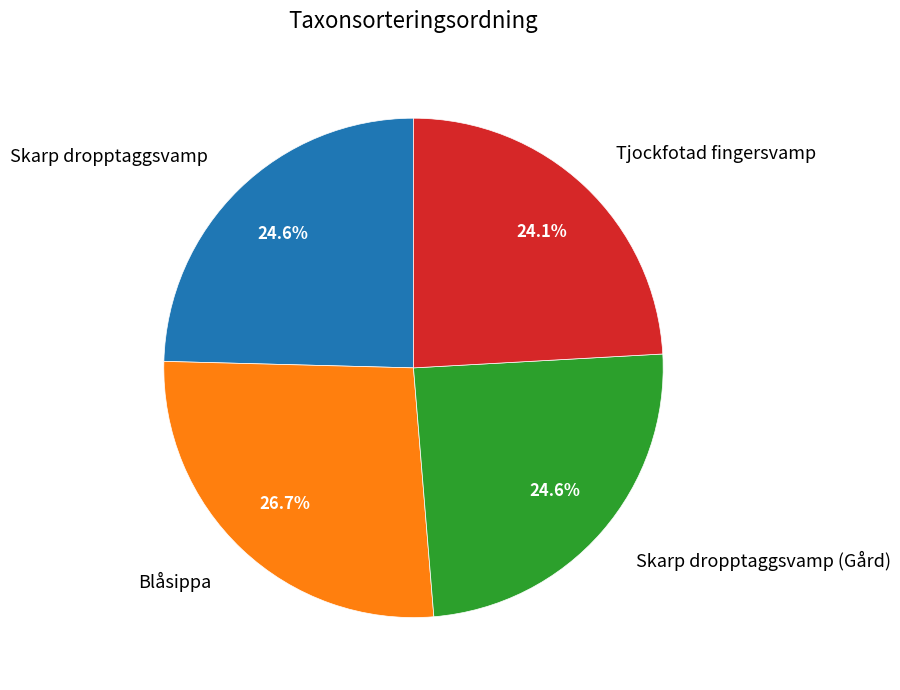

Combined, do Skarp dropptaggsvamp and Blåsippa account for over 50%?

Yes